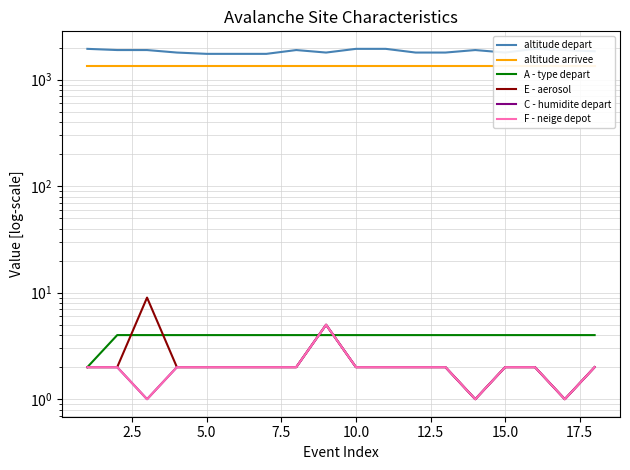

Which series has the widest spread of values?

altitude depart